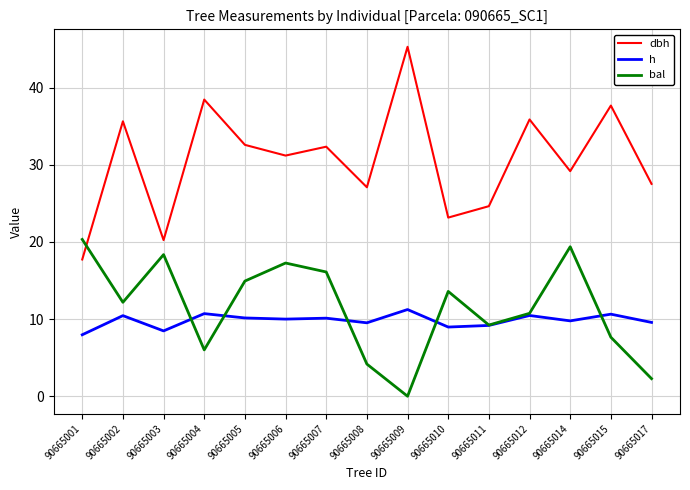

Does the chart have visible grid lines?

Yes